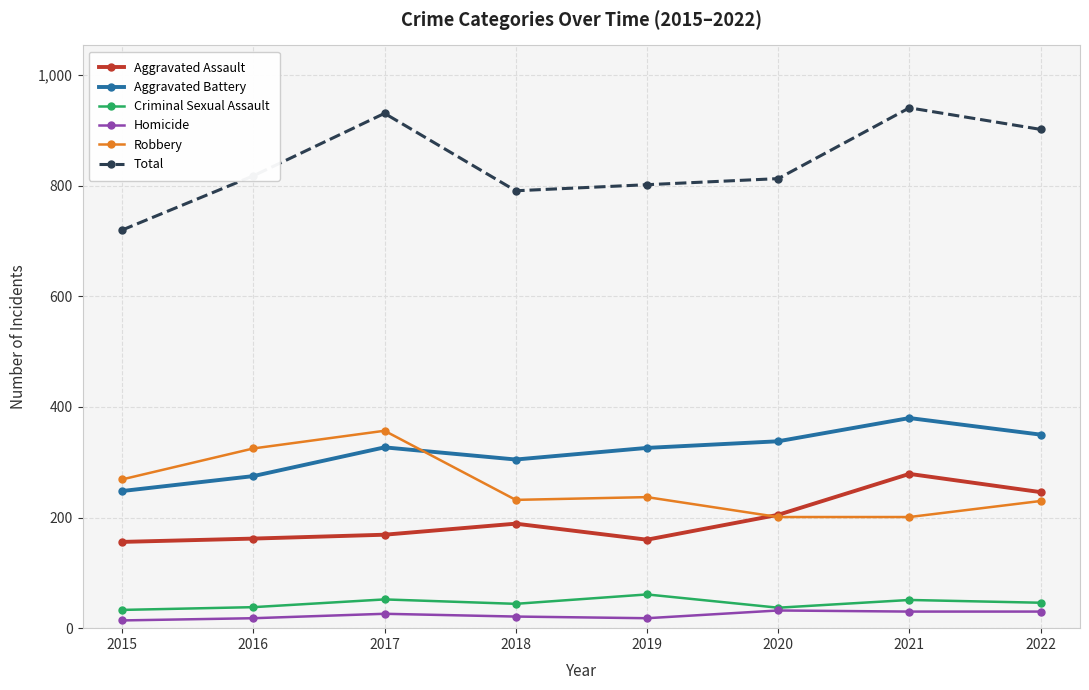

True or false: Criminal Sexual Assault has a value of 61 at 2019.

True